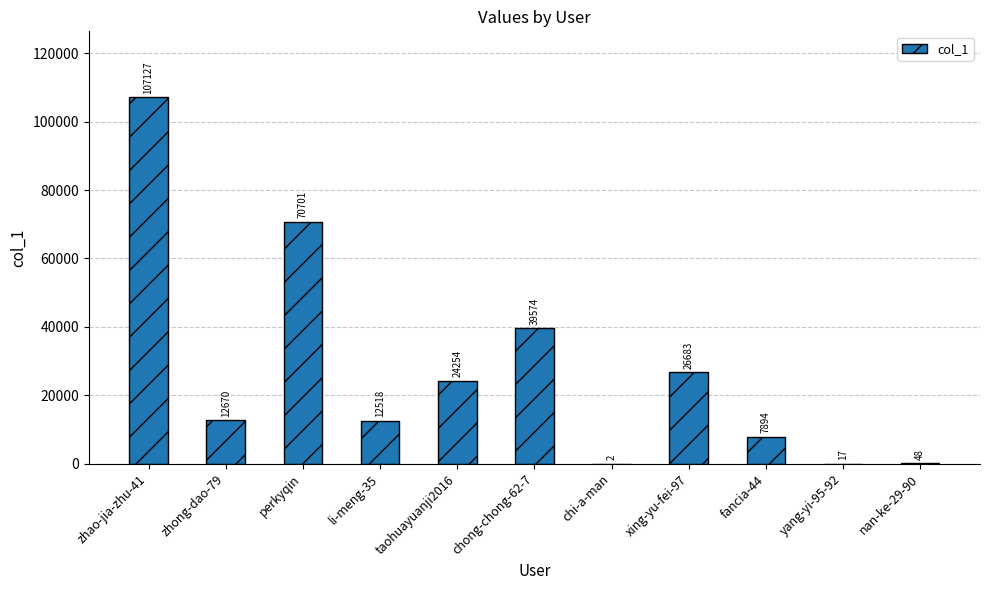

Count the number of categories in the chart.

11